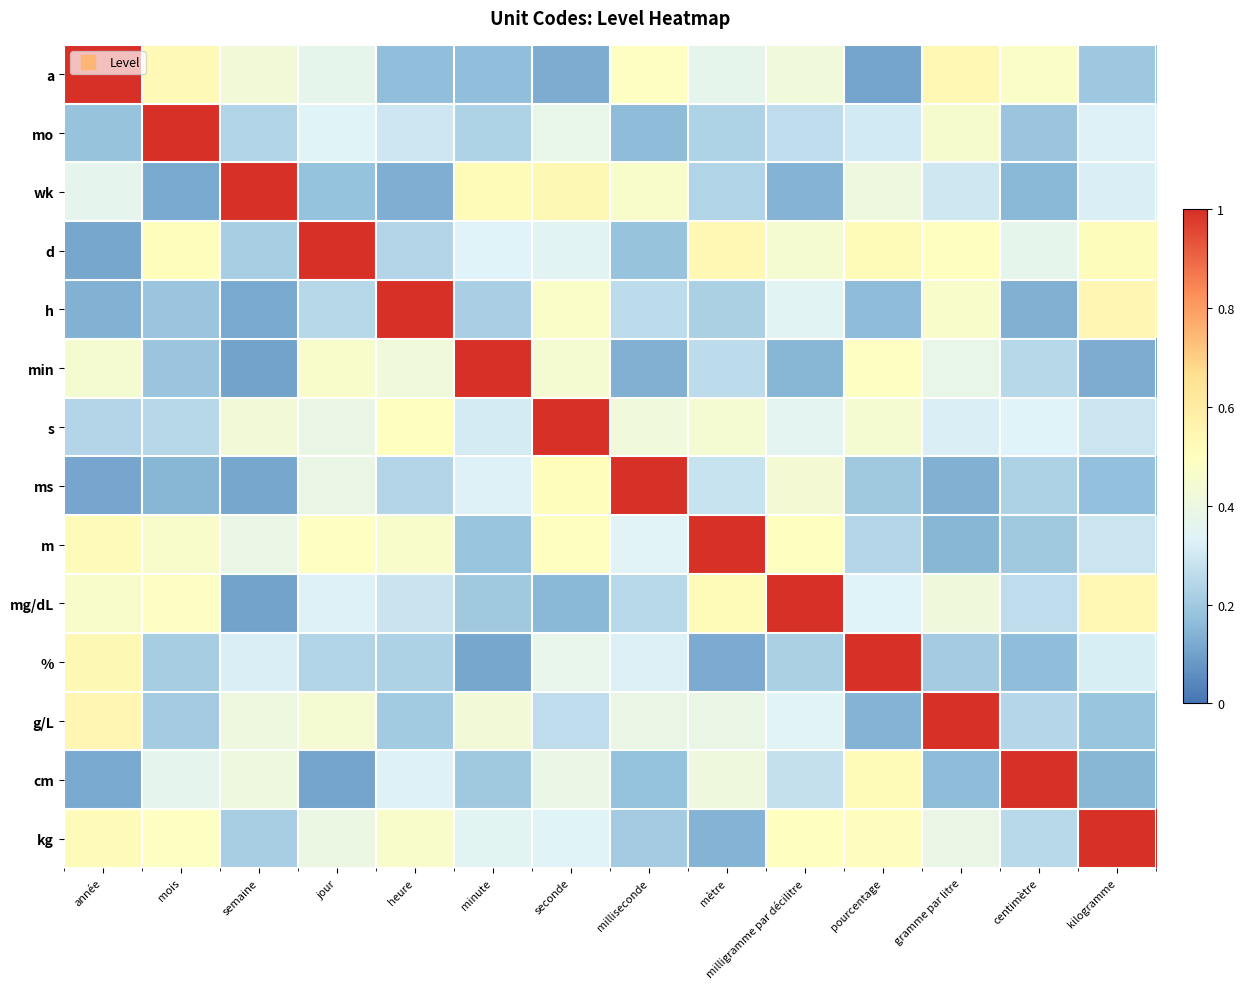

Reading left to right, extract all data points from this chart.

a: année=1.0	mois=0.5	semaine=0.4	jour=0.4	heure=0.2	minute=0.2	seconde=0.1	milliseconde=0.5	mètre=0.4	milligramme par décilitre=0.4	pourcentage=0.1	gramme par litre=0.5	centimètre=0.5	kilogramme=0.2
mo: année=0.2	mois=1.0	semaine=0.2	jour=0.3	heure=0.3	minute=0.2	seconde=0.4	milliseconde=0.2	mètre=0.2	milligramme par décilitre=0.3	pourcentage=0.3	gramme par litre=0.5	centimètre=0.2	kilogramme=0.3
wk: année=0.4	mois=0.1	semaine=1.0	jour=0.2	heure=0.1	minute=0.5	seconde=0.5	milliseconde=0.5	mètre=0.2	milligramme par décilitre=0.1	pourcentage=0.4	gramme par litre=0.3	centimètre=0.2	kilogramme=0.3
d: année=0.1	mois=0.5	semaine=0.2	jour=1.0	heure=0.2	minute=0.3	seconde=0.3	milliseconde=0.2	mètre=0.5	milligramme par décilitre=0.4	pourcentage=0.5	gramme par litre=0.5	centimètre=0.4	kilogramme=0.5
h: année=0.1	mois=0.2	semaine=0.1	jour=0.2	heure=1.0	minute=0.2	seconde=0.5	milliseconde=0.3	mètre=0.2	milligramme par décilitre=0.3	pourcentage=0.2	gramme par litre=0.5	centimètre=0.1	kilogramme=0.5
min: année=0.4	mois=0.2	semaine=0.1	jour=0.5	heure=0.4	minute=1.0	seconde=0.4	milliseconde=0.1	mètre=0.3	milligramme par décilitre=0.2	pourcentage=0.5	gramme par litre=0.4	centimètre=0.2	kilogramme=0.1
s: année=0.2	mois=0.2	semaine=0.4	jour=0.4	heure=0.5	minute=0.3	seconde=1.0	milliseconde=0.4	mètre=0.4	milligramme par décilitre=0.4	pourcentage=0.4	gramme par litre=0.3	centimètre=0.3	kilogramme=0.3
ms: année=0.1	mois=0.1	semaine=0.1	jour=0.4	heure=0.2	minute=0.3	seconde=0.5	milliseconde=1.0	mètre=0.3	milligramme par décilitre=0.4	pourcentage=0.2	gramme par litre=0.1	centimètre=0.2	kilogramme=0.2
m: année=0.5	mois=0.5	semaine=0.4	jour=0.5	heure=0.5	minute=0.2	seconde=0.5	milliseconde=0.3	mètre=1.0	milligramme par décilitre=0.5	pourcentage=0.2	gramme par litre=0.1	centimètre=0.2	kilogramme=0.3
mg/dL: année=0.5	mois=0.5	semaine=0.1	jour=0.3	heure=0.3	minute=0.2	seconde=0.2	milliseconde=0.3	mètre=0.5	milligramme par décilitre=1.0	pourcentage=0.3	gramme par litre=0.4	centimètre=0.3	kilogramme=0.5
%: année=0.5	mois=0.2	semaine=0.3	jour=0.2	heure=0.2	minute=0.1	seconde=0.4	milliseconde=0.3	mètre=0.1	milligramme par décilitre=0.2	pourcentage=1.0	gramme par litre=0.2	centimètre=0.2	kilogramme=0.3
g/L: année=0.5	mois=0.2	semaine=0.4	jour=0.4	heure=0.2	minute=0.4	seconde=0.3	milliseconde=0.4	mètre=0.4	milligramme par décilitre=0.3	pourcentage=0.1	gramme par litre=1.0	centimètre=0.2	kilogramme=0.2
cm: année=0.1	mois=0.4	semaine=0.4	jour=0.1	heure=0.3	minute=0.2	seconde=0.4	milliseconde=0.2	mètre=0.4	milligramme par décilitre=0.3	pourcentage=0.5	gramme par litre=0.2	centimètre=1.0	kilogramme=0.2
kg: année=0.5	mois=0.5	semaine=0.2	jour=0.4	heure=0.5	minute=0.3	seconde=0.3	milliseconde=0.2	mètre=0.1	milligramme par décilitre=0.5	pourcentage=0.5	gramme par litre=0.4	centimètre=0.3	kilogramme=1.0